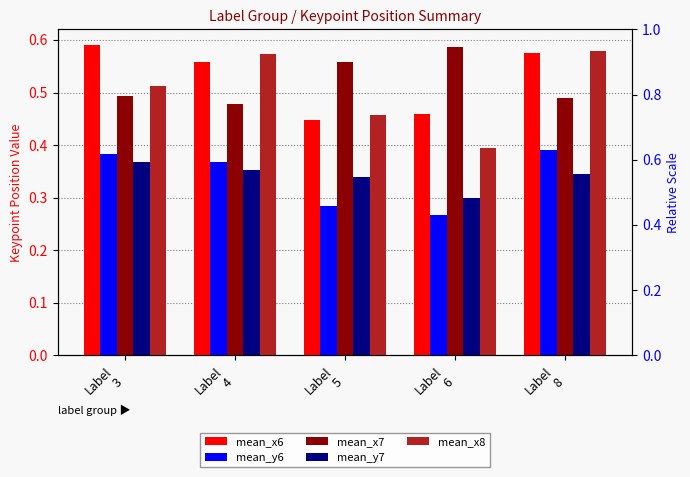

Reading left to right, transcribe all the data shown in this chart.

mean_x6: 0.6	0.6	0.4	0.5	0.6
mean_y6: 0.4	0.4	0.3	0.3	0.4
mean_x7: 0.5	0.5	0.6	0.6	0.5
mean_y7: 0.4	0.4	0.3	0.3	0.3
mean_x8: 0.5	0.6	0.5	0.4	0.6